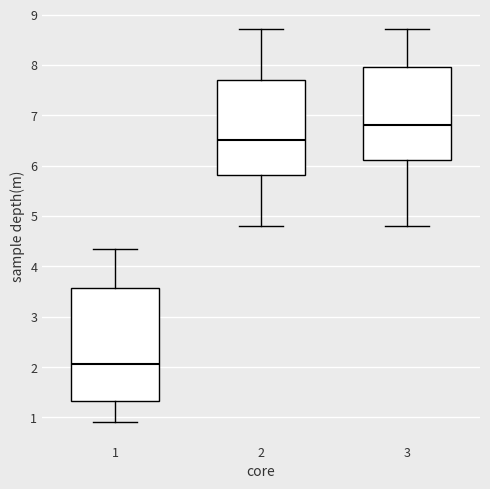

Where does the lower whisker of the box at x = 3 end on the y-axis? The values are not printed on the chart, so give them approximately, as read against the axis.

4.8